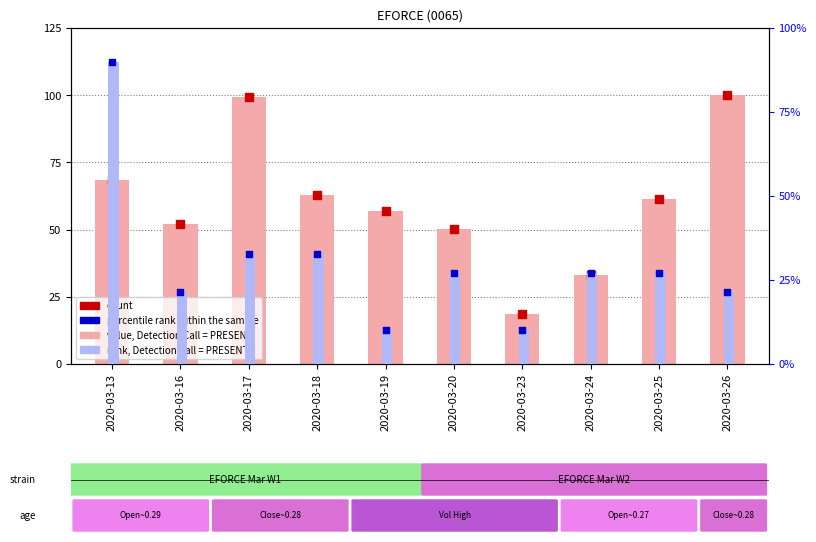

At which category is the sum across all series the highest?

2020-03-26